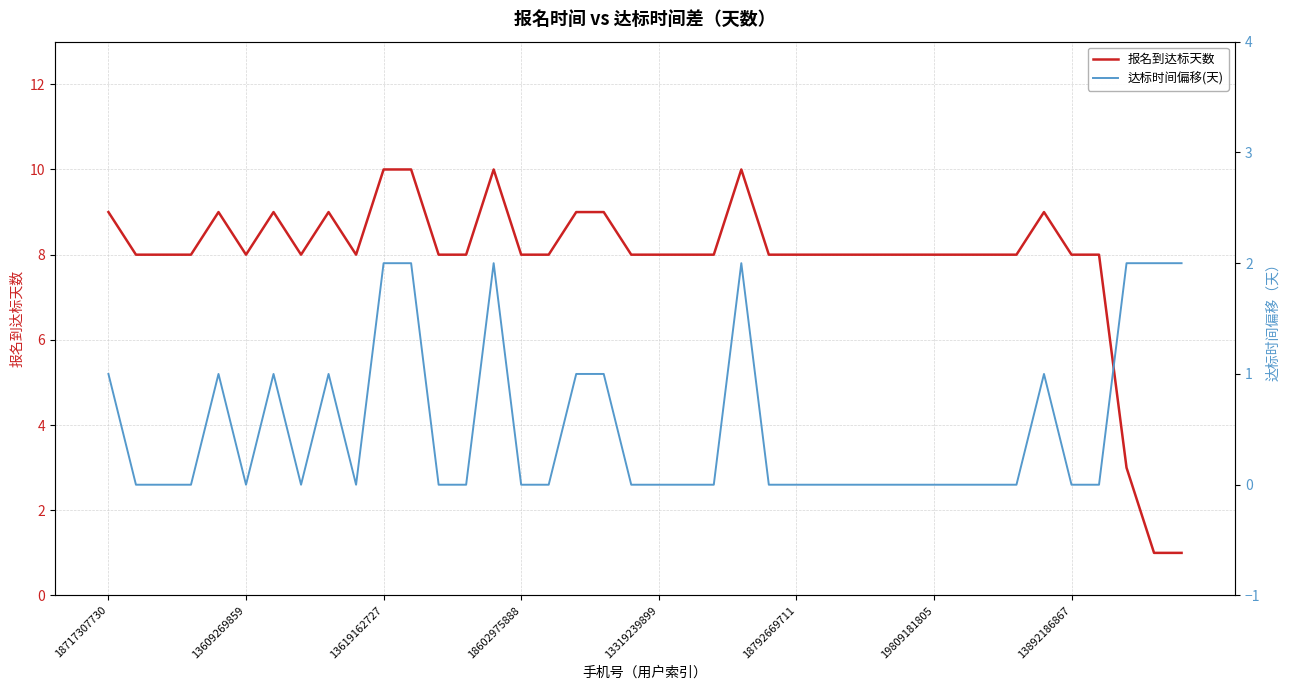

What is the value of the 报名到达标天数 point at the 5th from the left?

9